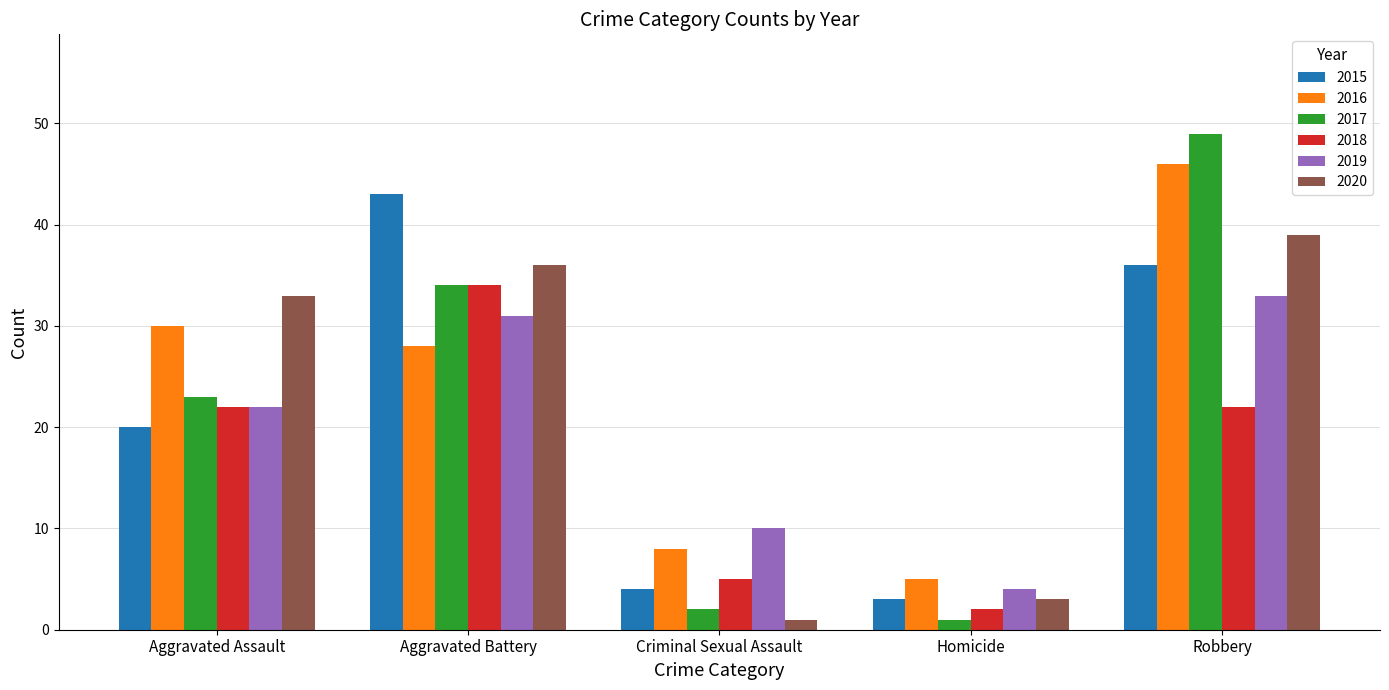

True or false: 2015 has a value of 43 at Aggravated Battery.

True